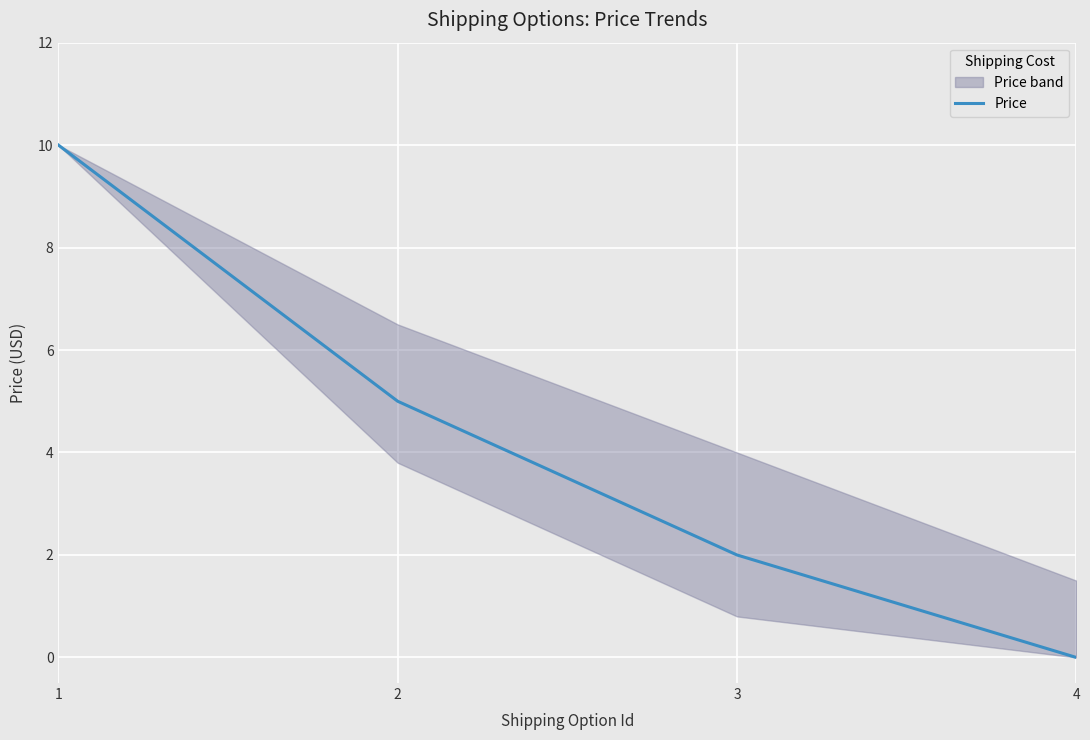

Which category has the lowest value in the Price series?

4